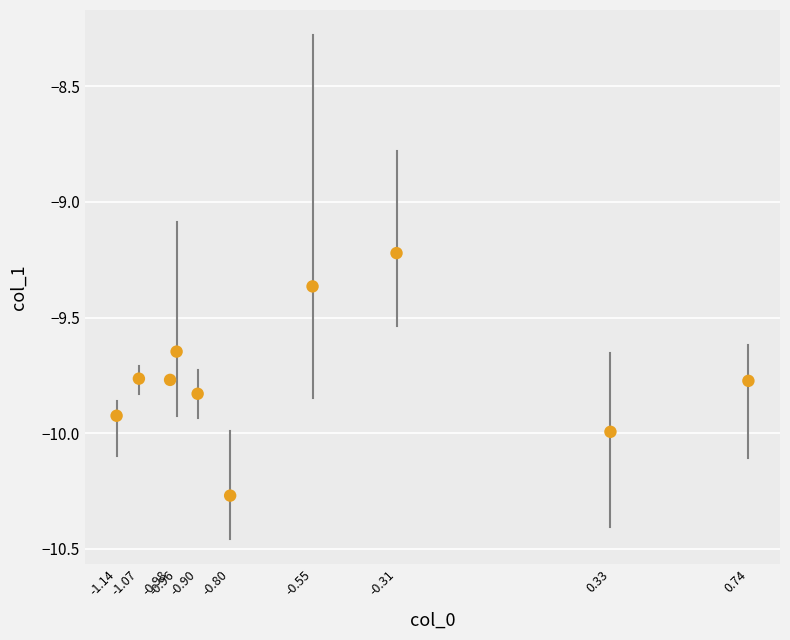

What is the range of Y values (max minus min)?

1.0